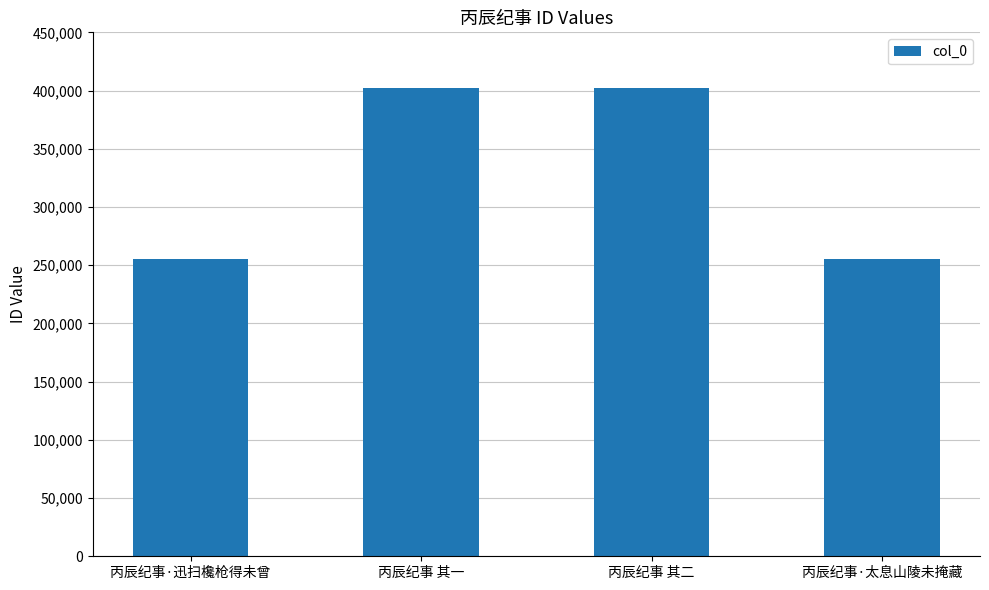

What is the sum of all values?

1314488